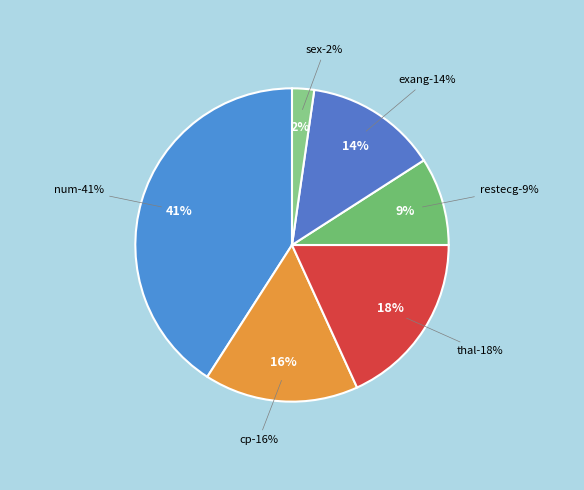

Which category has the biggest portion of the pie?

num